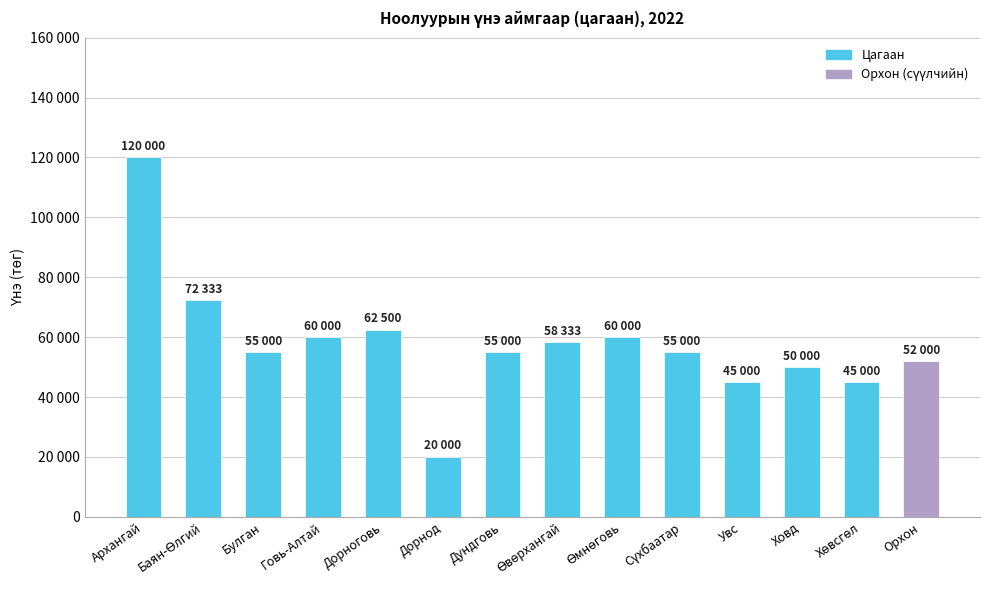

Are the bars horizontal?

No